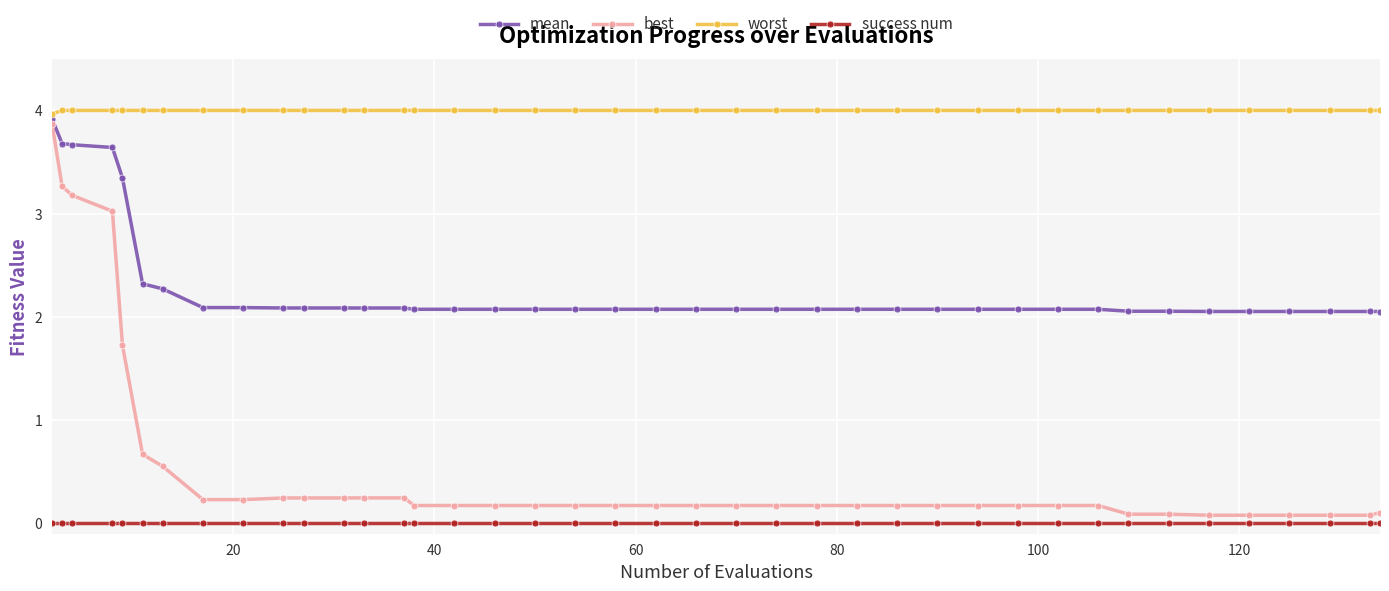

True or false: mean and best cross at least once.

False